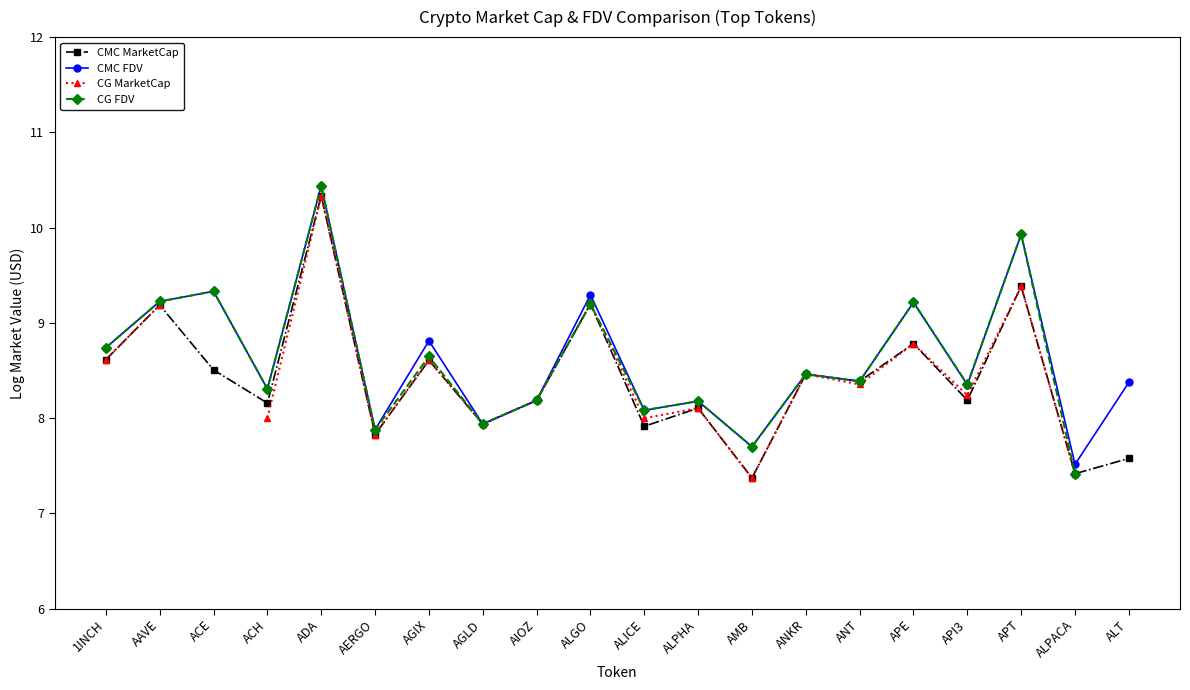

What is the minimum value for CMC FDV?

7.5